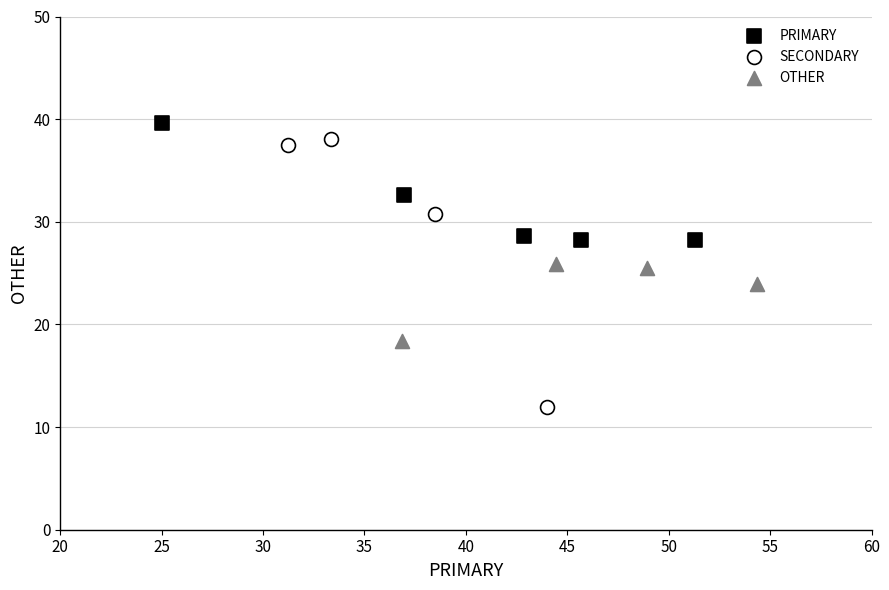

Which series has the largest Y range (max minus min)?

SECONDARY